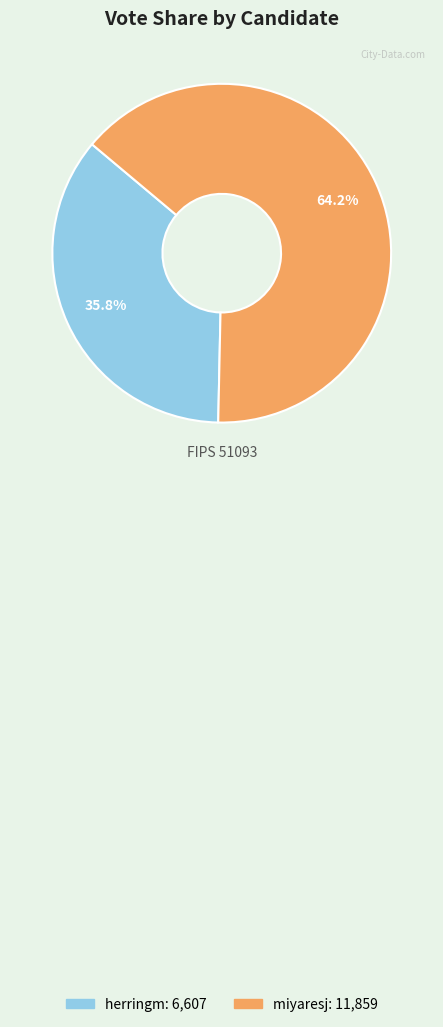

What portion of the pie excludes miyaresj?

35.8%